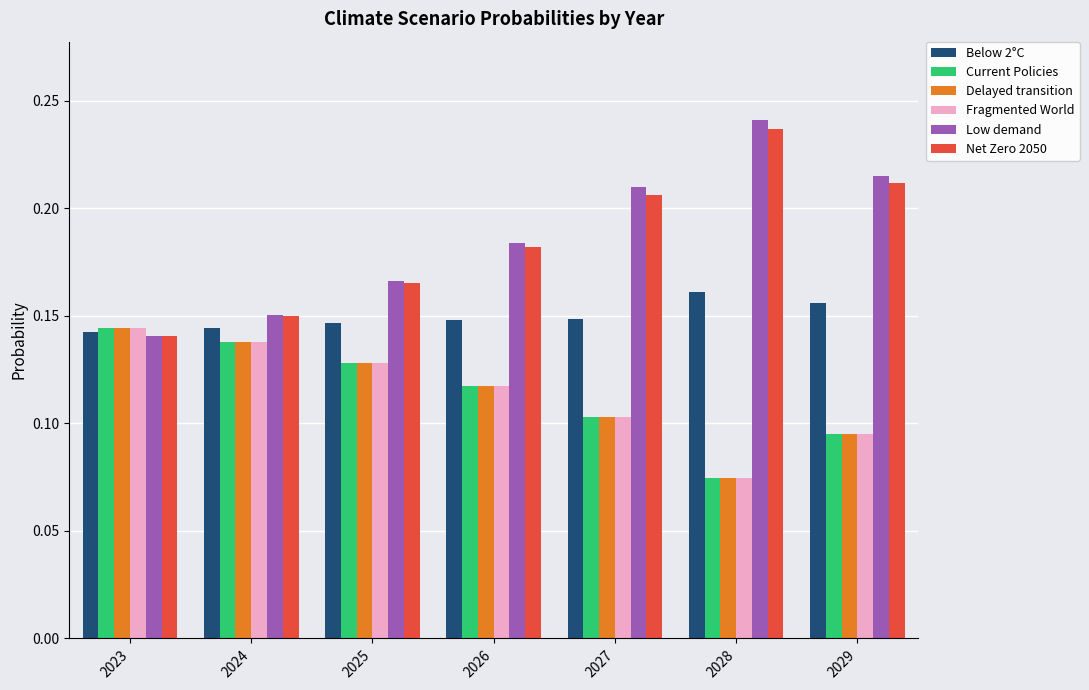

Is the value of Below 2°C at 2024 greater than the value of Low demand at 2028?

No